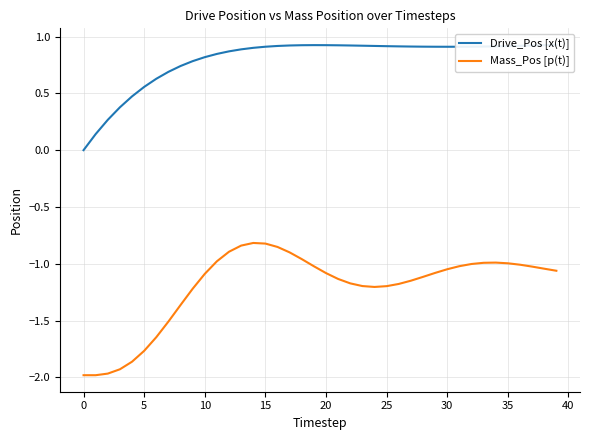

True or false: Mass_Pos [p(t)] has a value of -2.0 at 0.

True